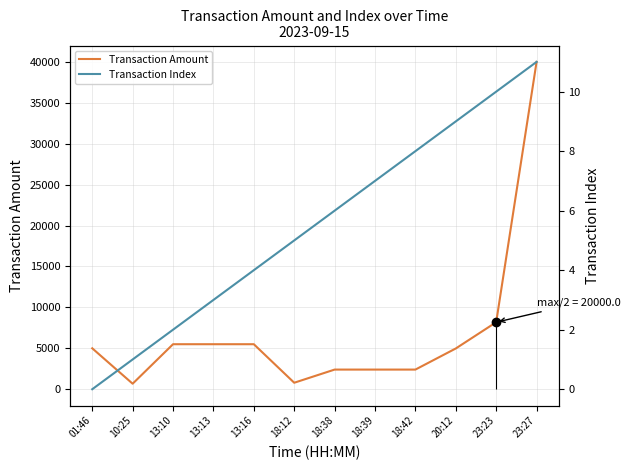

What is the difference between the maximum and minimum values in the Transaction Index series?

11